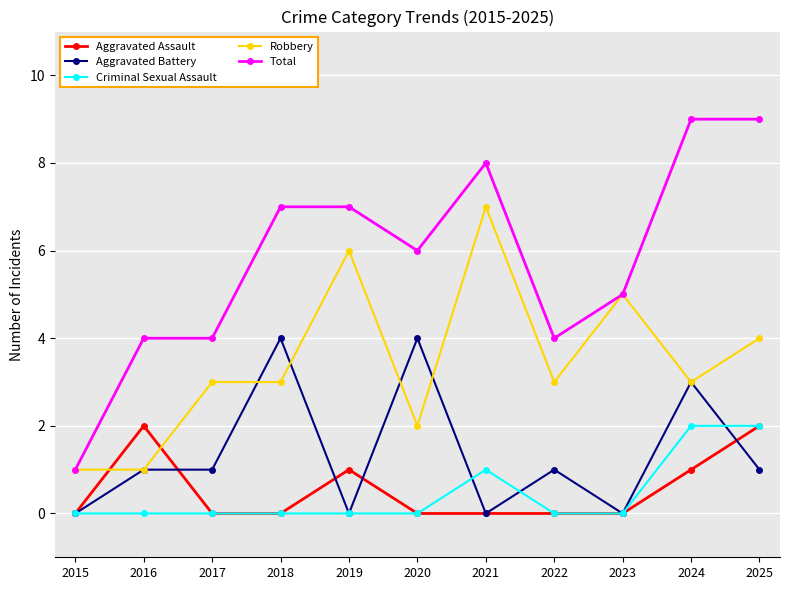

What is the sum of all Aggravated Battery values?

15